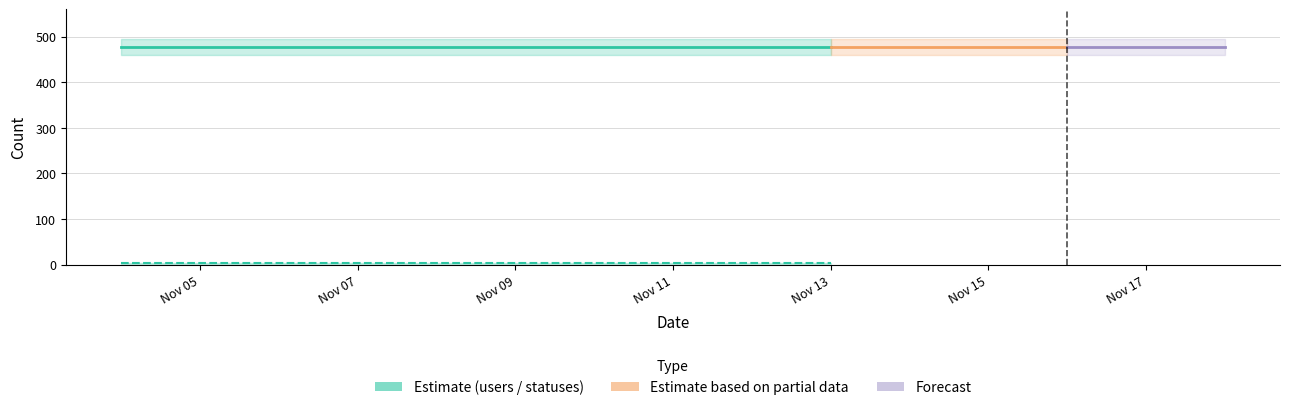

True or false: users has more than 2 points higher than both neighbors.

False